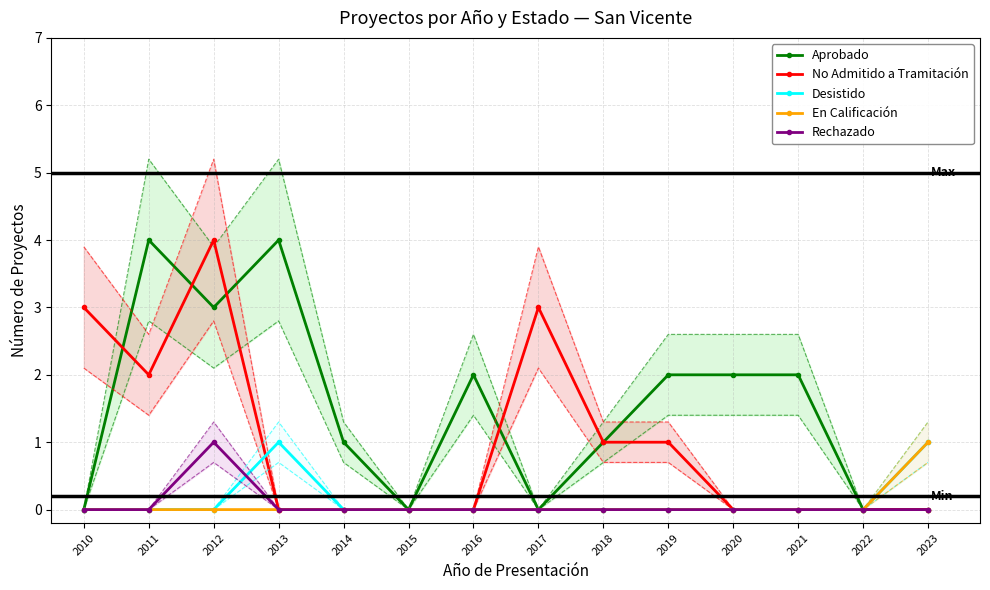

The value of Aprobado at 2016 is 2. True or false?

True